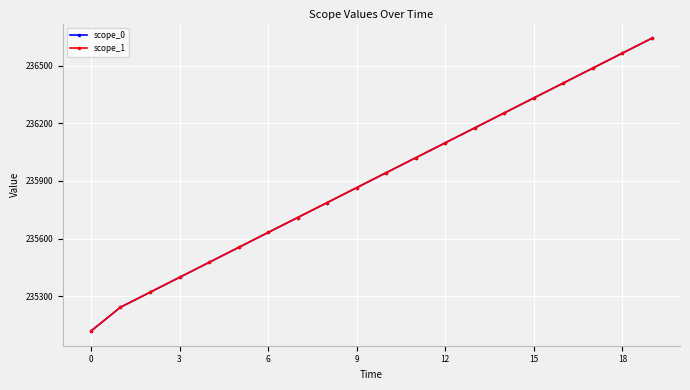

Which series has the widest spread of values?

scope_0